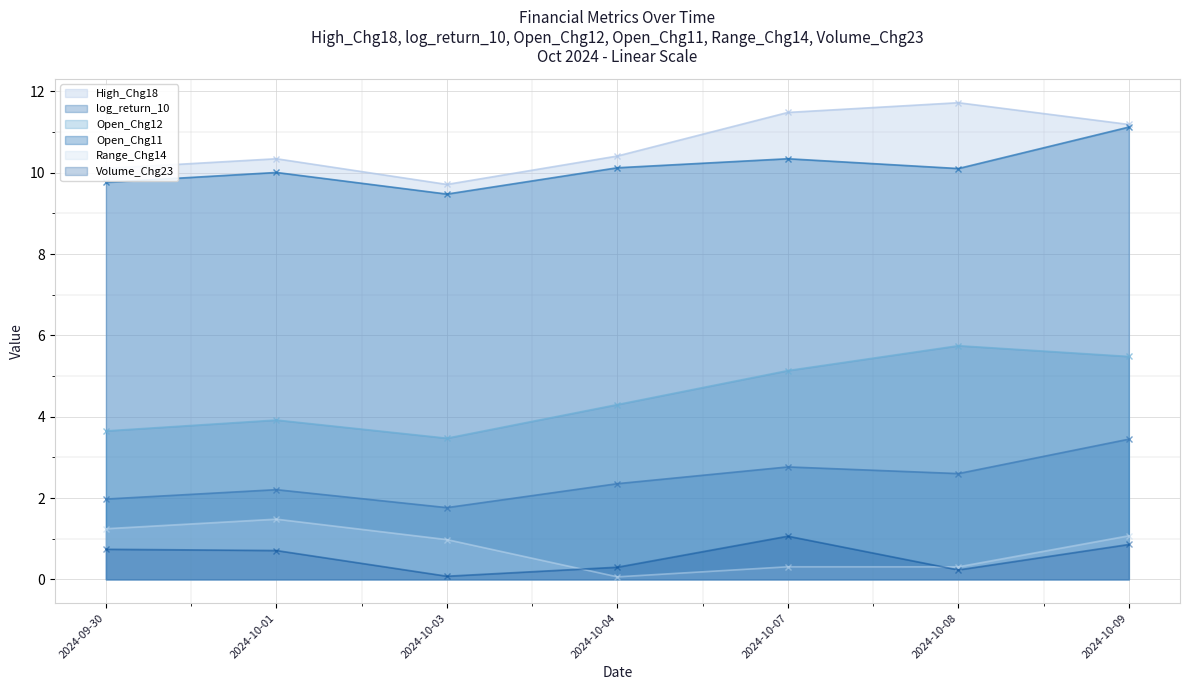

True or false: Volume_Chg23 has a value of 0.4 at 2024-10-08.

False